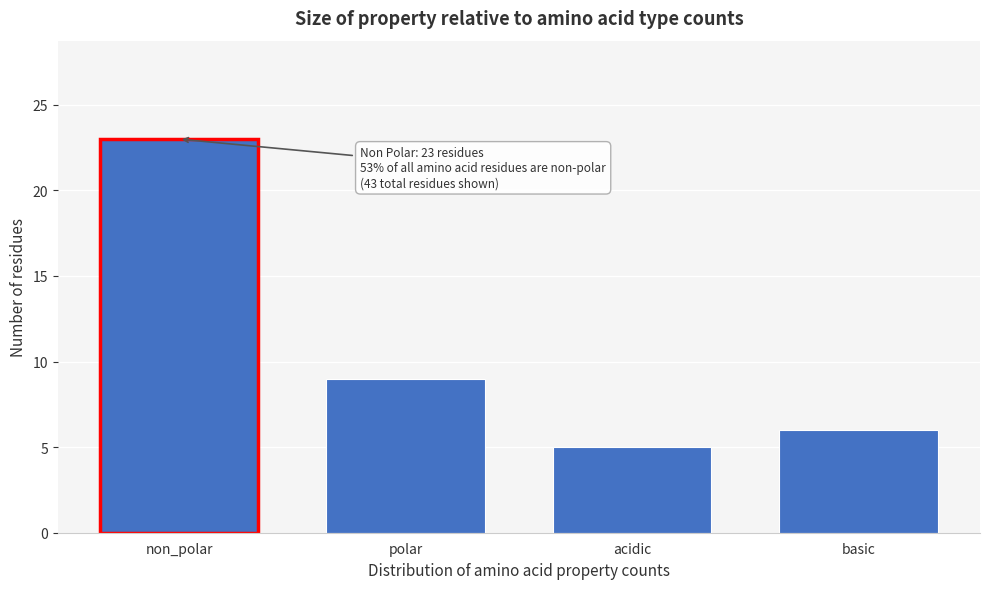

Reading left to right, extract all data points from this chart.

non_polar=23	polar=9	acidic=5	basic=6